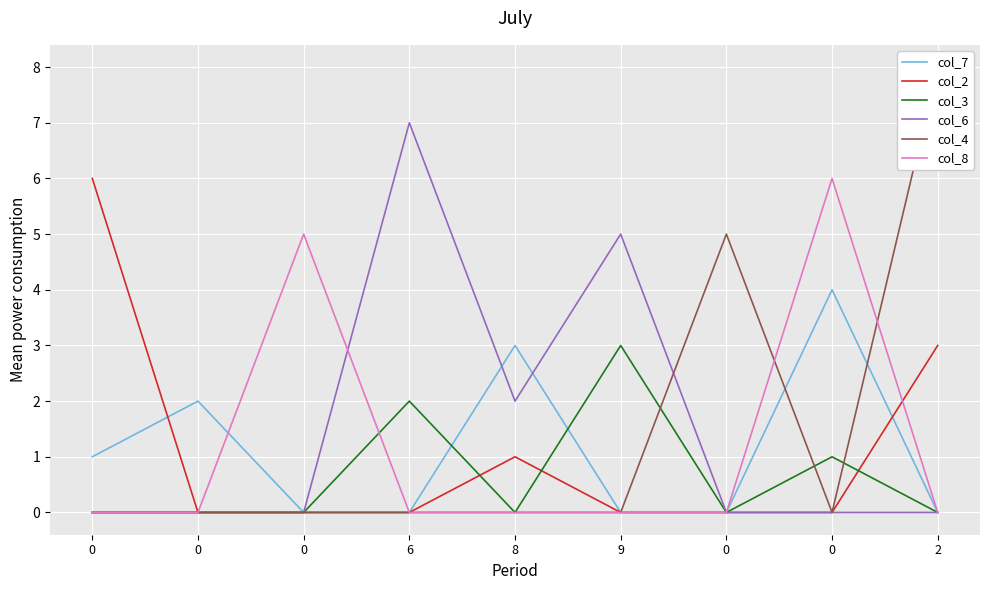

In col_2, how many points are higher than both neighbors (excluding endpoints)?

1